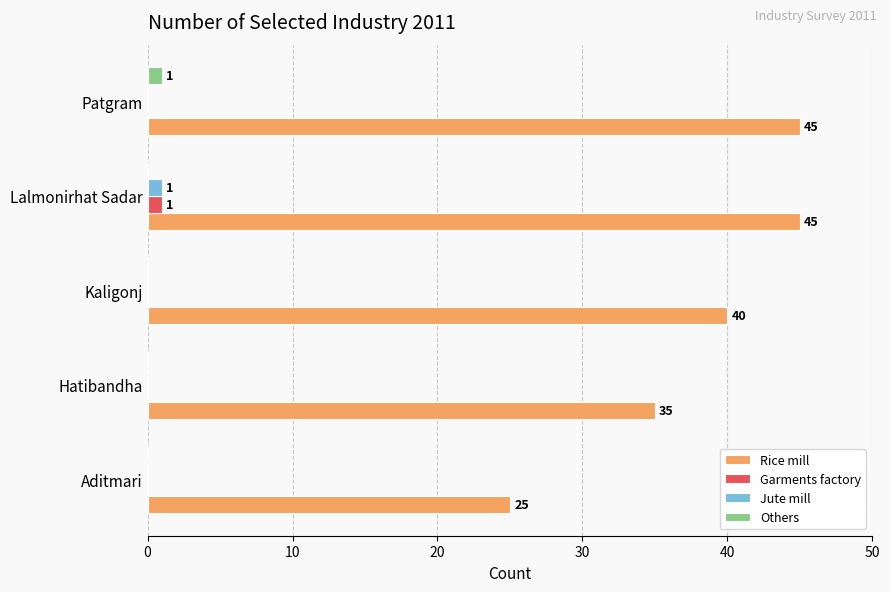

Which series has the largest range (max minus min)?

Rice mill